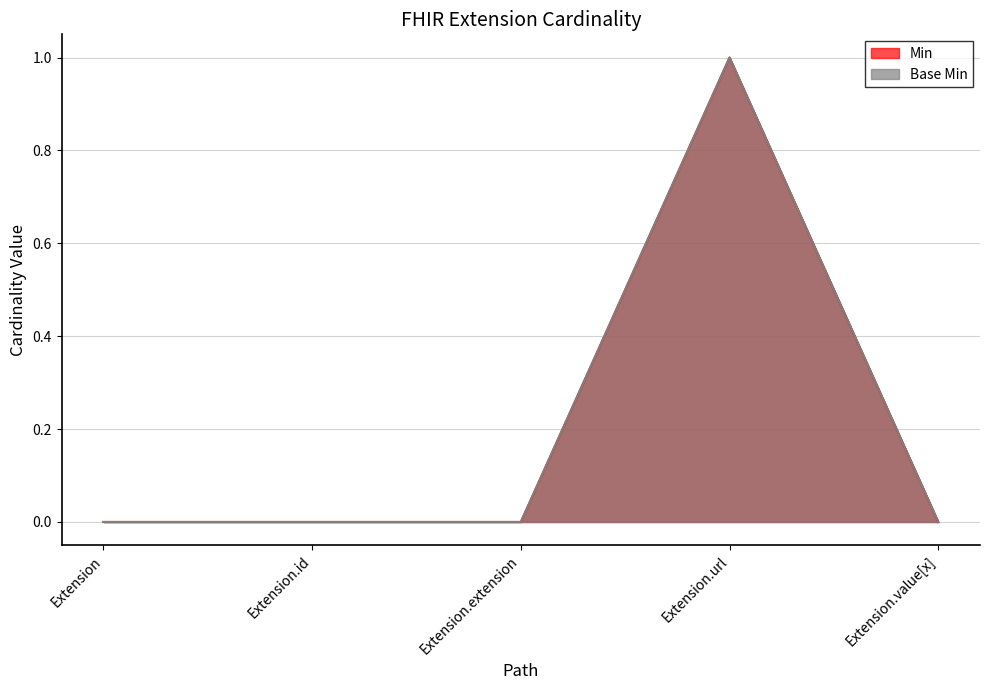

At how many categories does at least one series exceed 0?

1